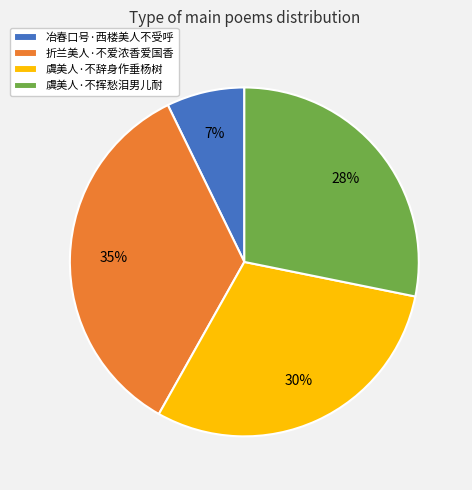

How many segments does this pie chart have?

4